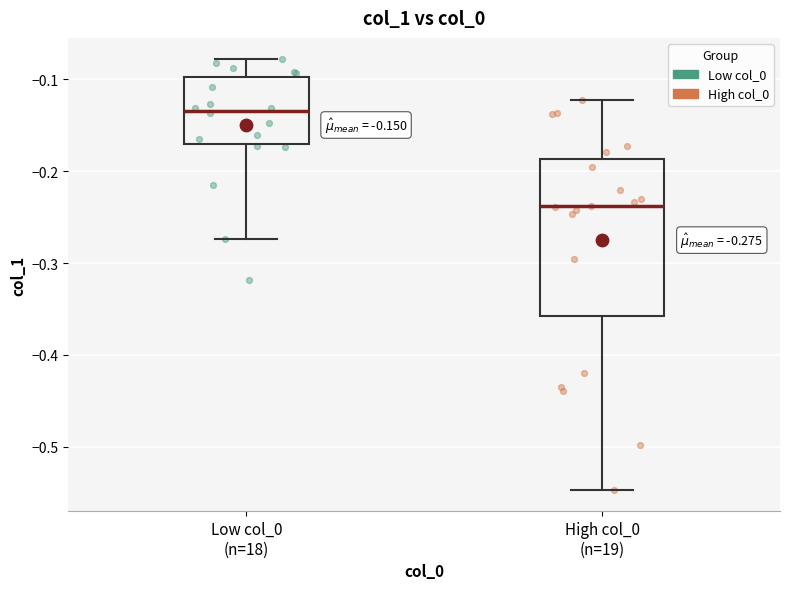

Which box is the tallest, from its lower edge to its upper edge?

High col_0 (n=19)